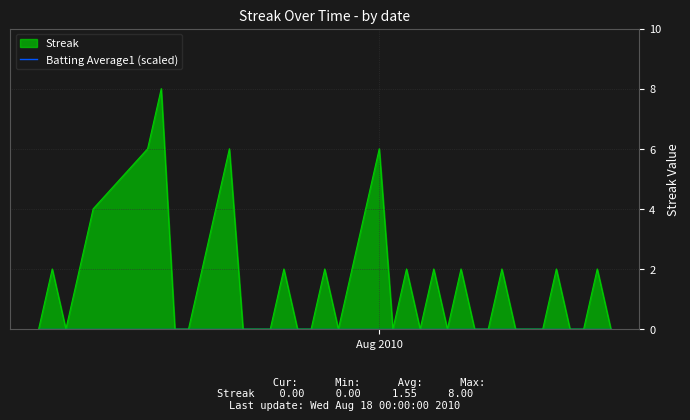

What is the value of the 4th point from the left?

2